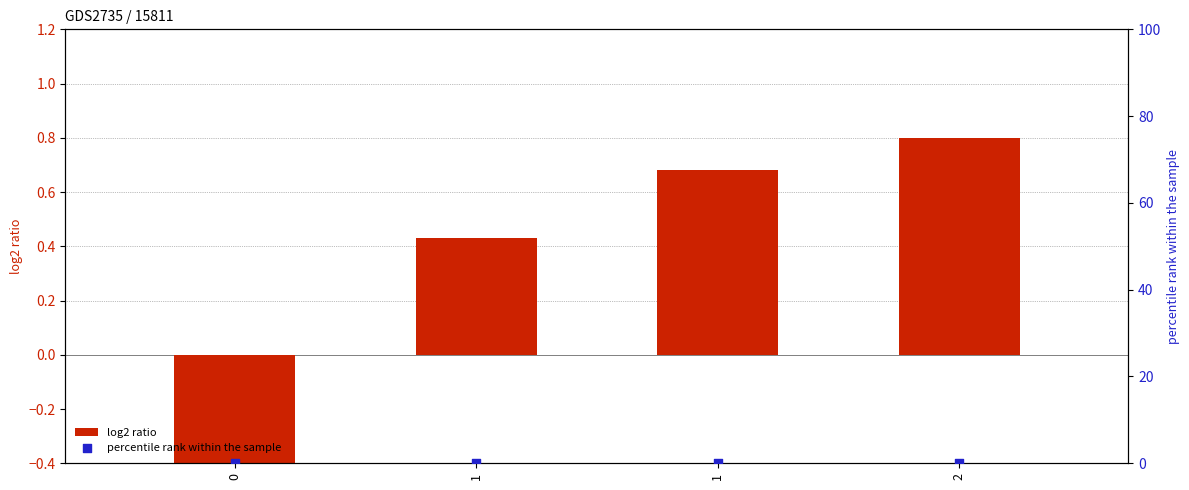

Which series has the widest spread of Y values?

log2 ratio